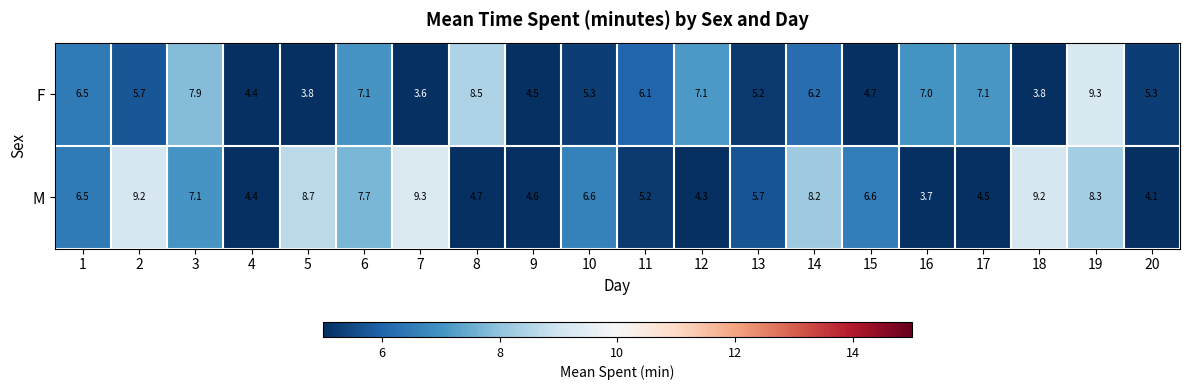

Which label corresponds to the smallest value in the chart?

7